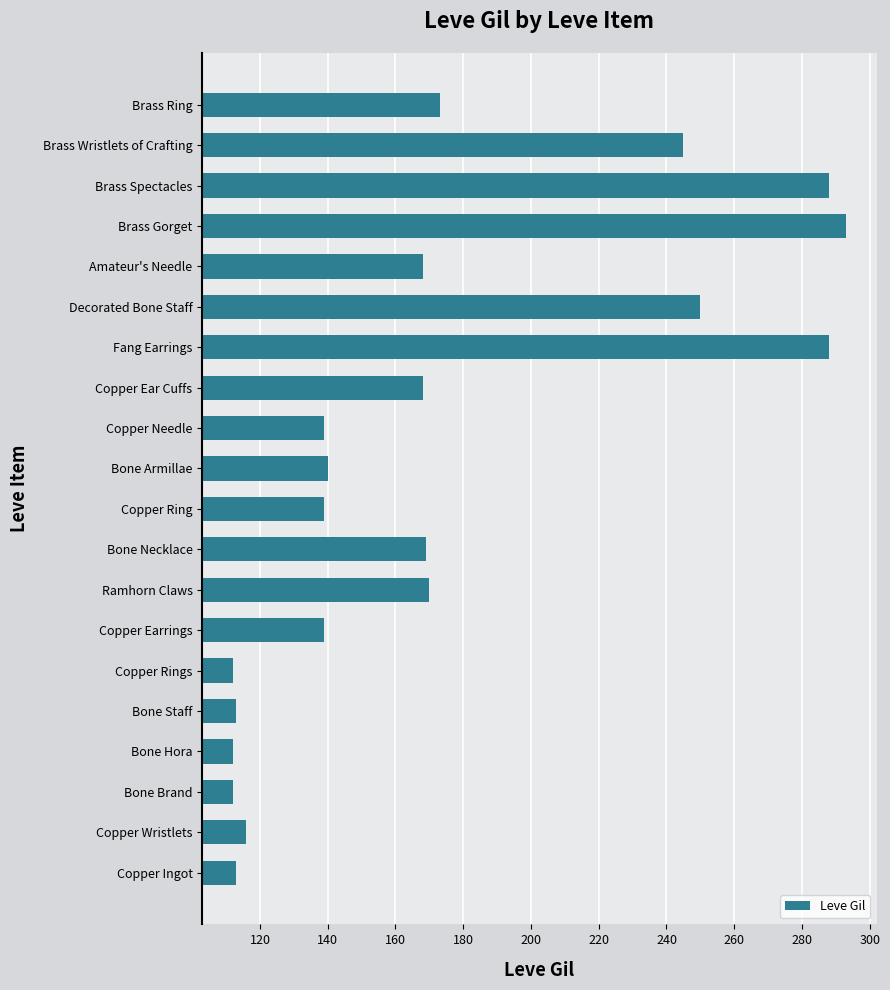

What value does the data have at Bone Necklace?

169